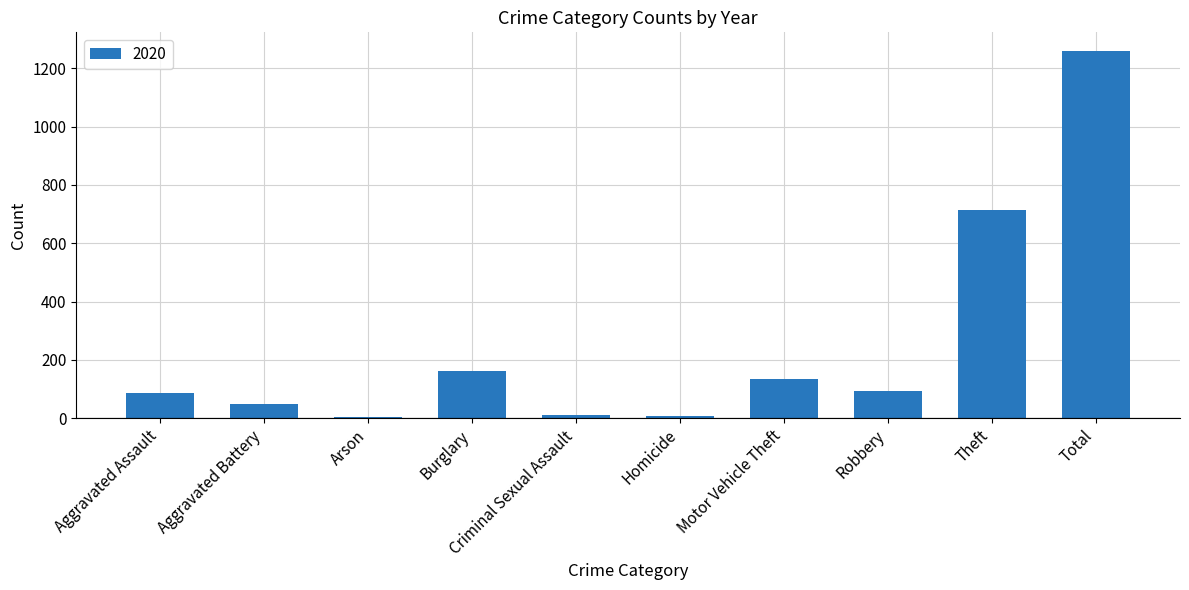

At which category does the chart reach its peak across all series?

Total